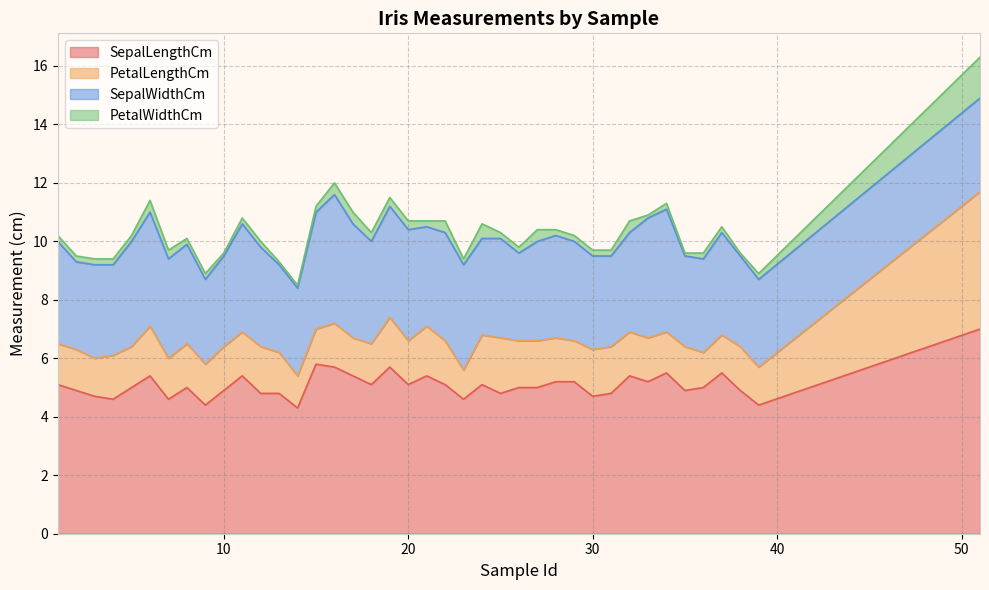

Is the value of PetalWidthCm at 7 greater than the value of SepalLengthCm at 9?

No